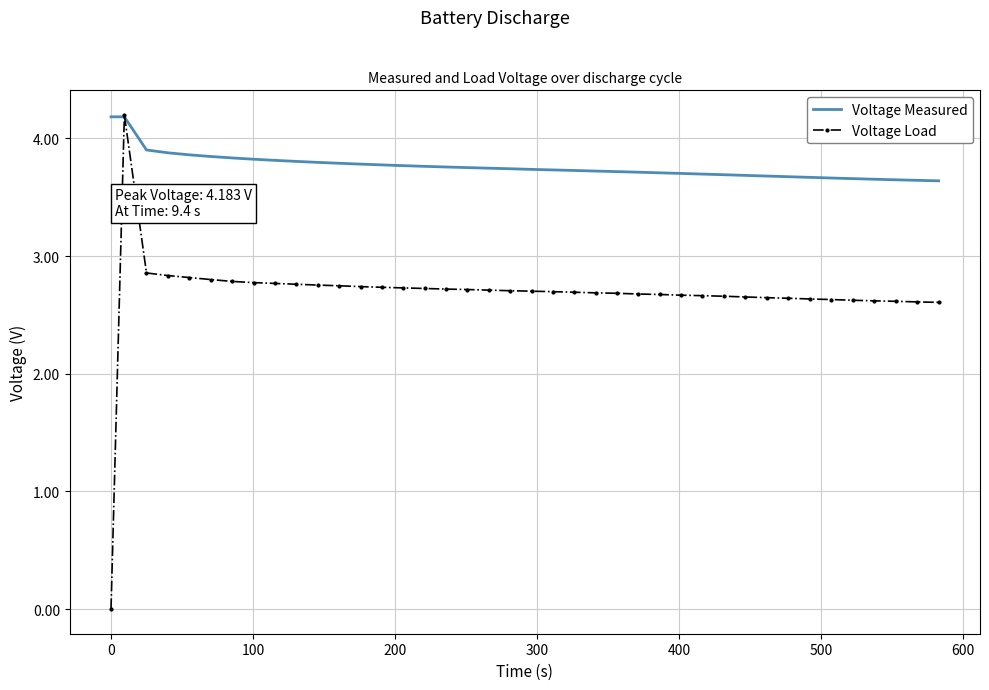

What is the highest value of the Voltage Load series?

4.2